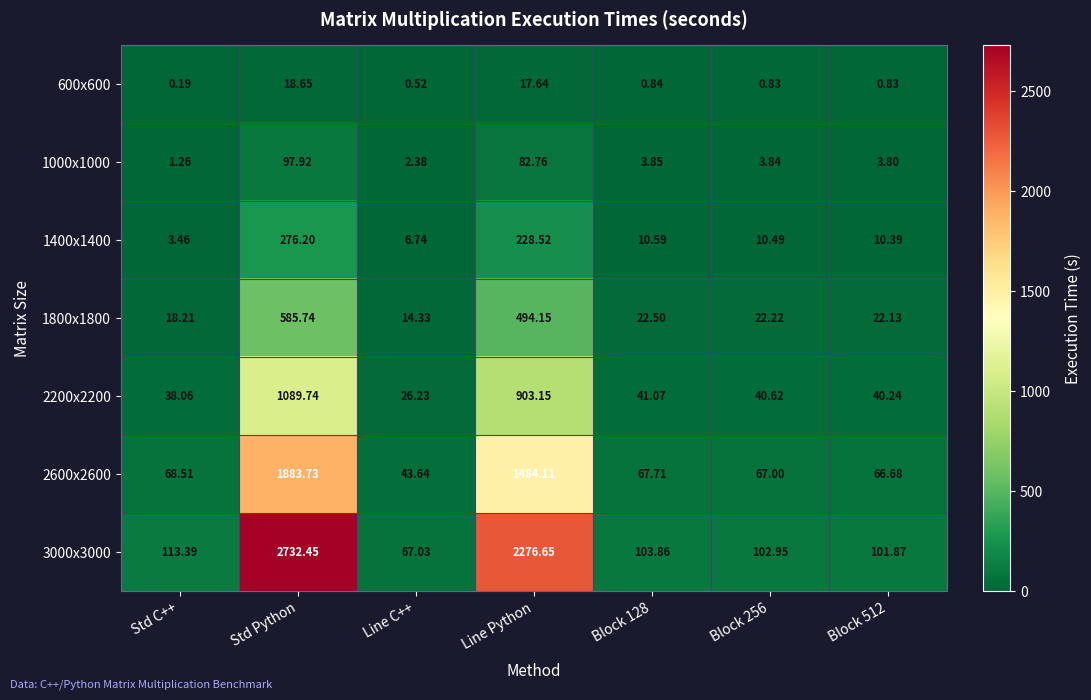

Where is 2600x2600 nearest to the value 963?

Line Python